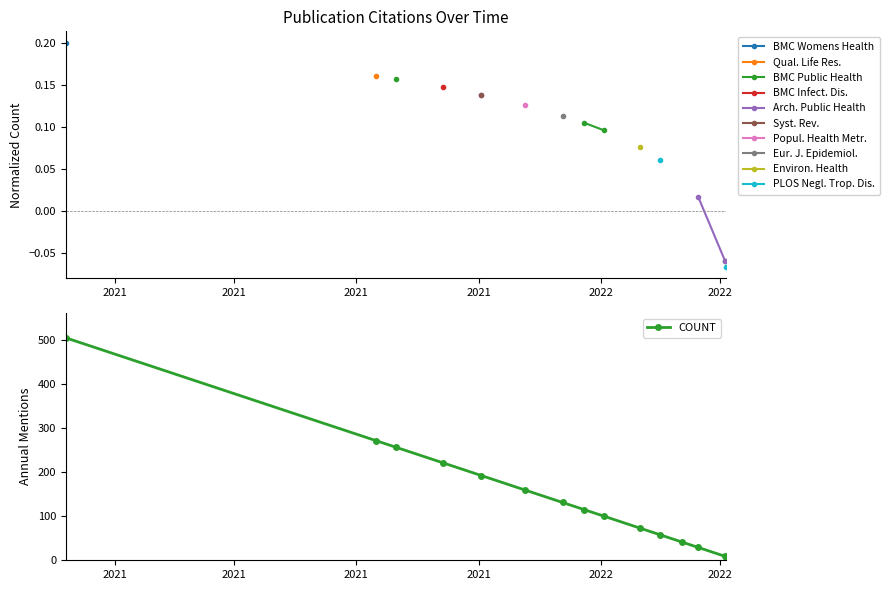

What is the minimum value shown in the chart?

8